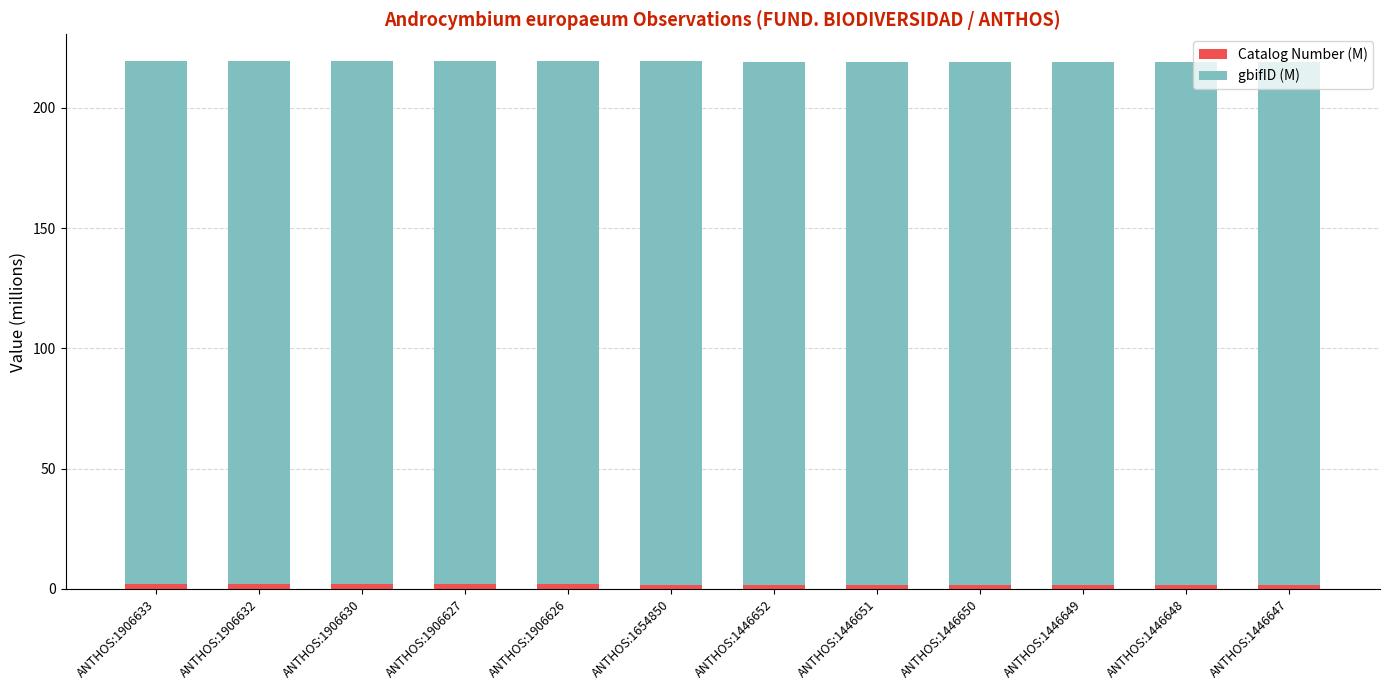

How many bars are there in total?

12